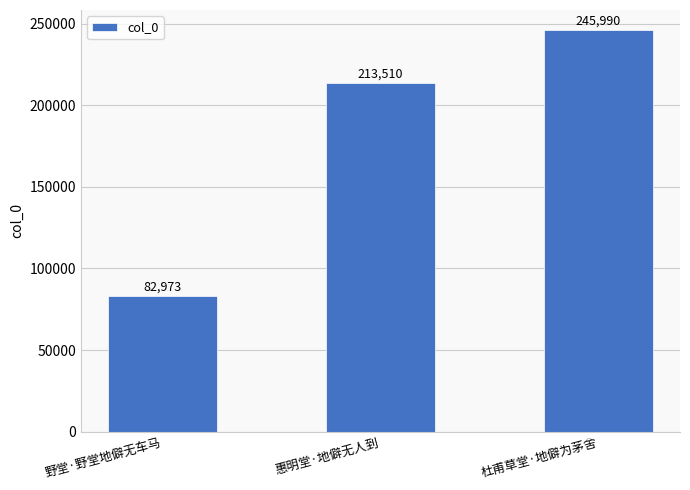

Approximately how many times larger is the value at 杜甫草堂·地僻为茅舍 compared to 惠明堂·地僻无人到?

1.2